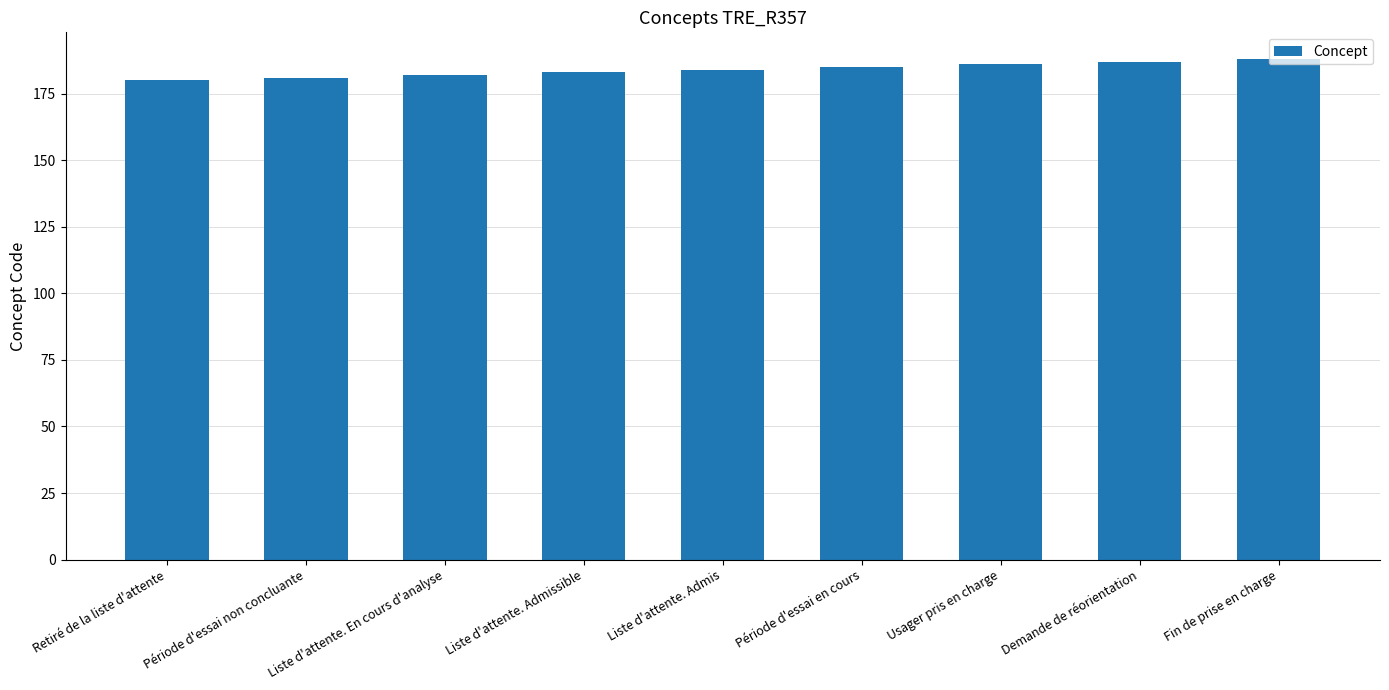

Reading right to left, list all the values displayed in this chart.

Fin de prise en charge=188	Demande de réorientation=187	Usager pris en charge=186	Période d'essai en cours=185	Liste d'attente. Admis=184	Liste d'attente. Admissible=183	Liste d'attente. En cours d'analyse=182	Période d'essai non concluante=181	Retiré de la liste d'attente=180